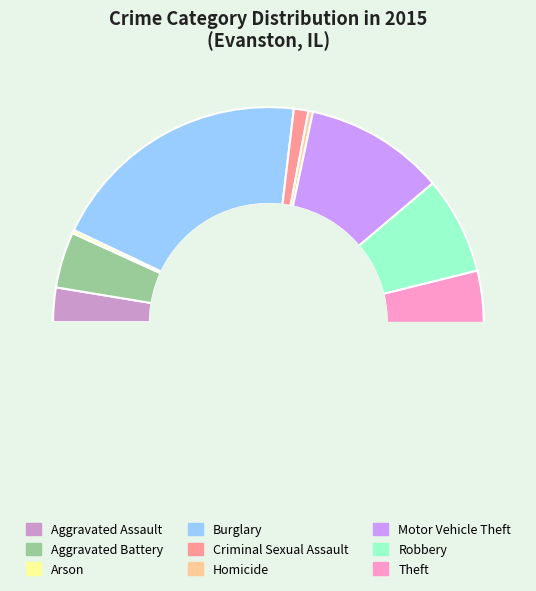

To the nearest percent, what is the combined percentage of Homicide and Arson?

1%